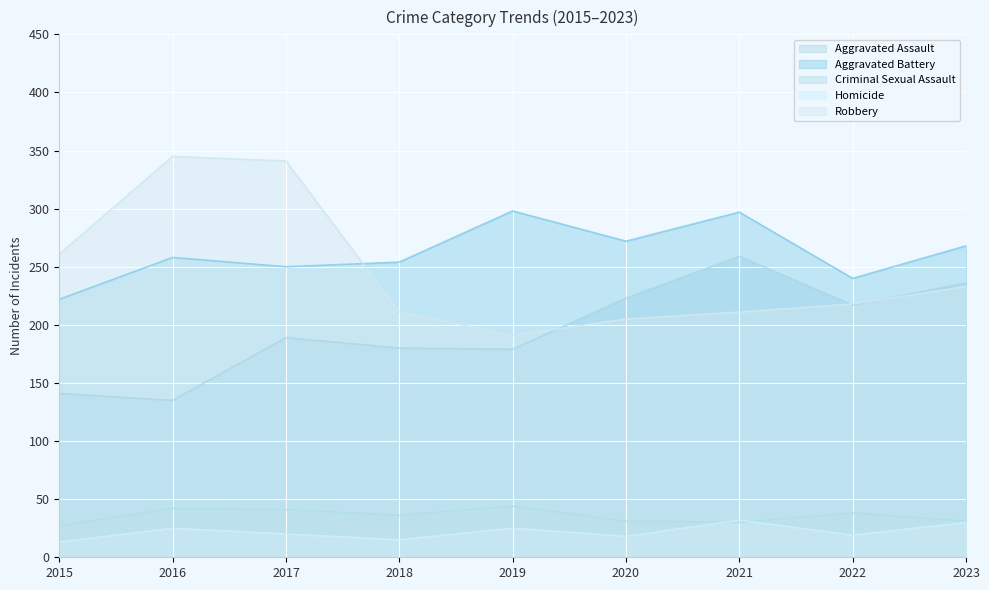

What are all the series names shown in the legend?

Aggravated Assault, Aggravated Battery, Criminal Sexual Assault, Homicide, Robbery